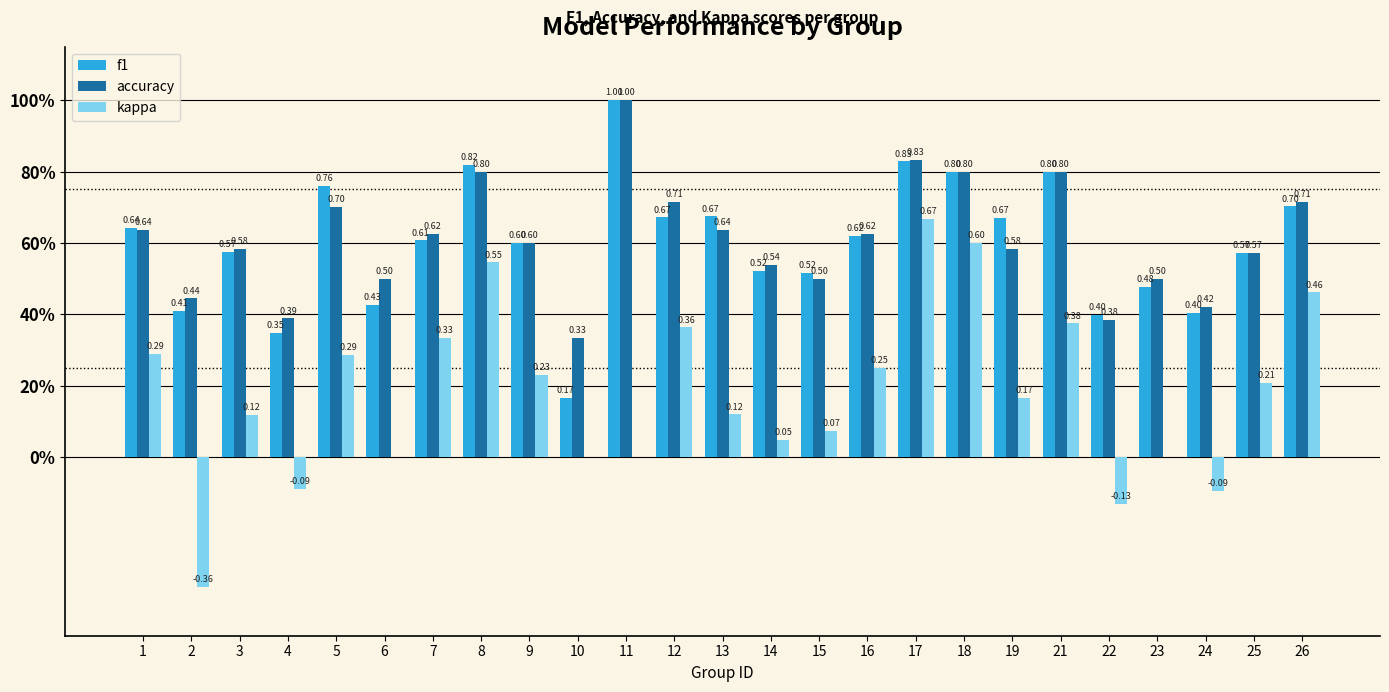

Are the bars horizontal?

No